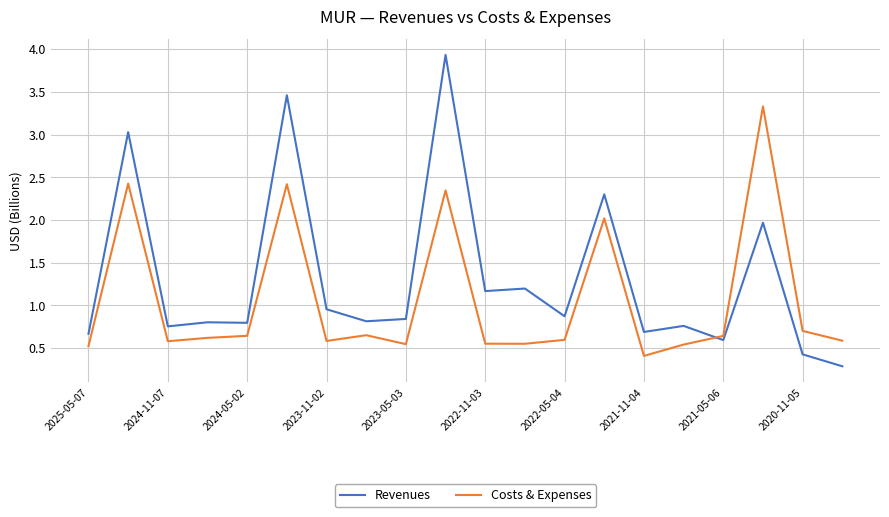

Rank the series by their average value, from highest to lowest.

Revenues, Costs & Expenses